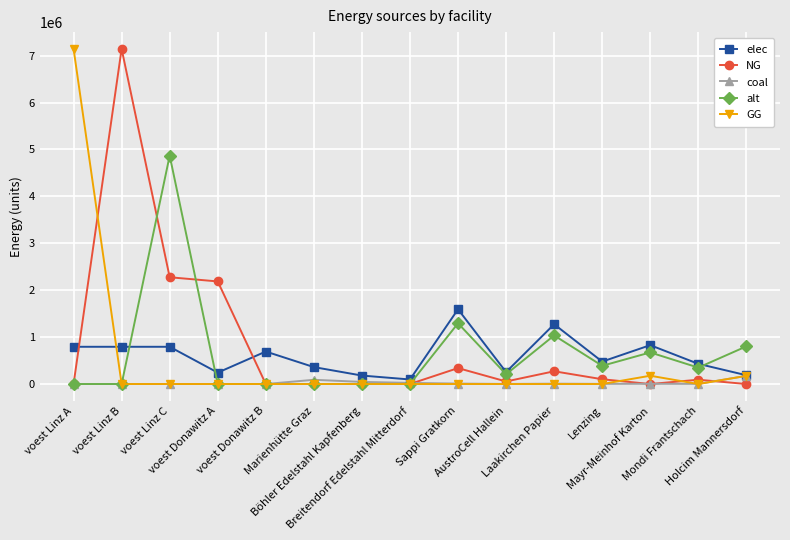

What is the label of the 10th point from the right?

Marienhütte Graz